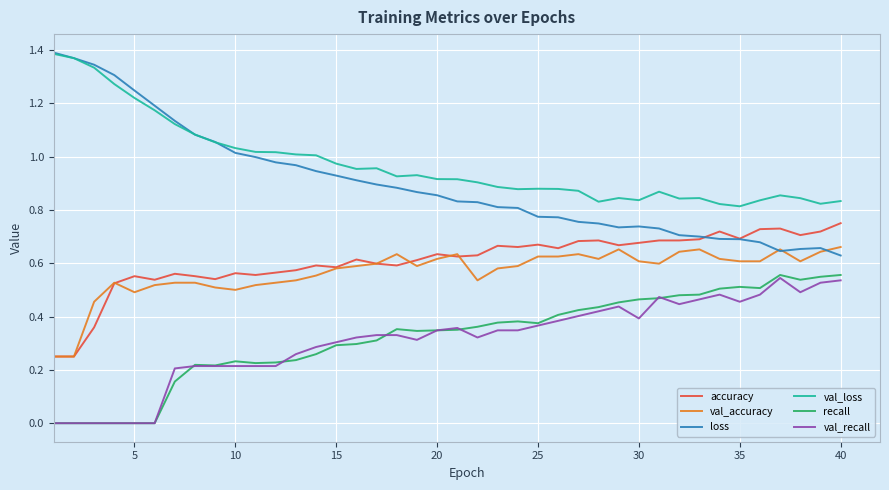

True or false: loss and recall intersect in this chart.

False